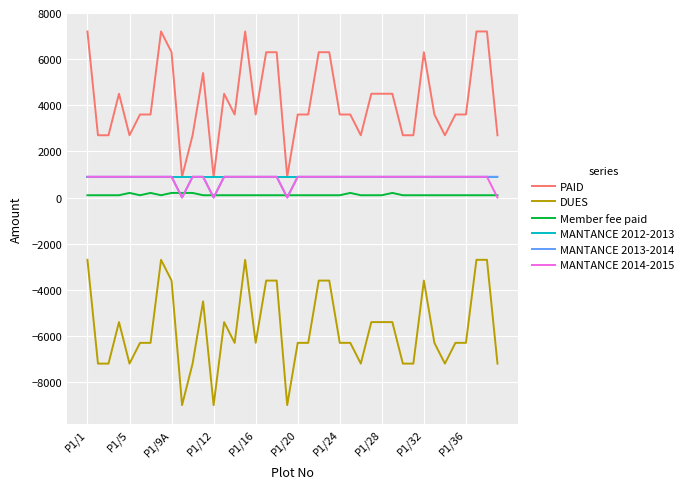

Which series has the largest total across all categories?

PAID